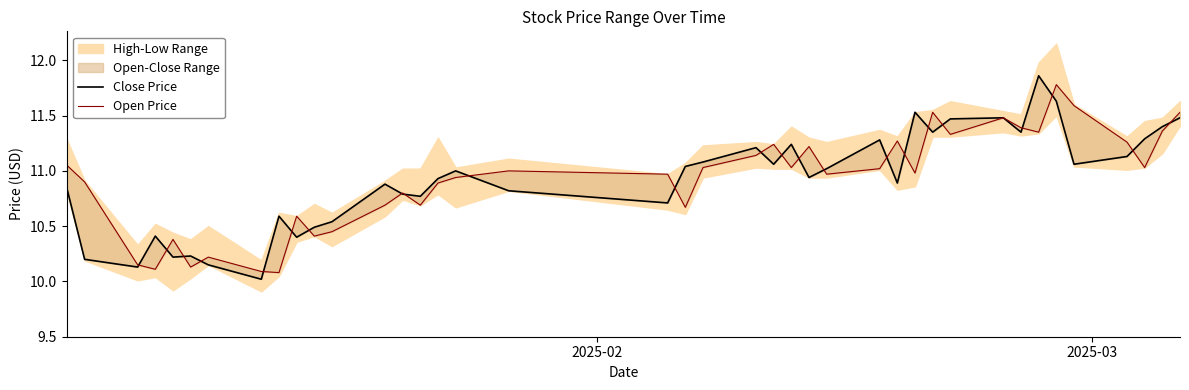

What is the average value of the Open Price series?

10.9